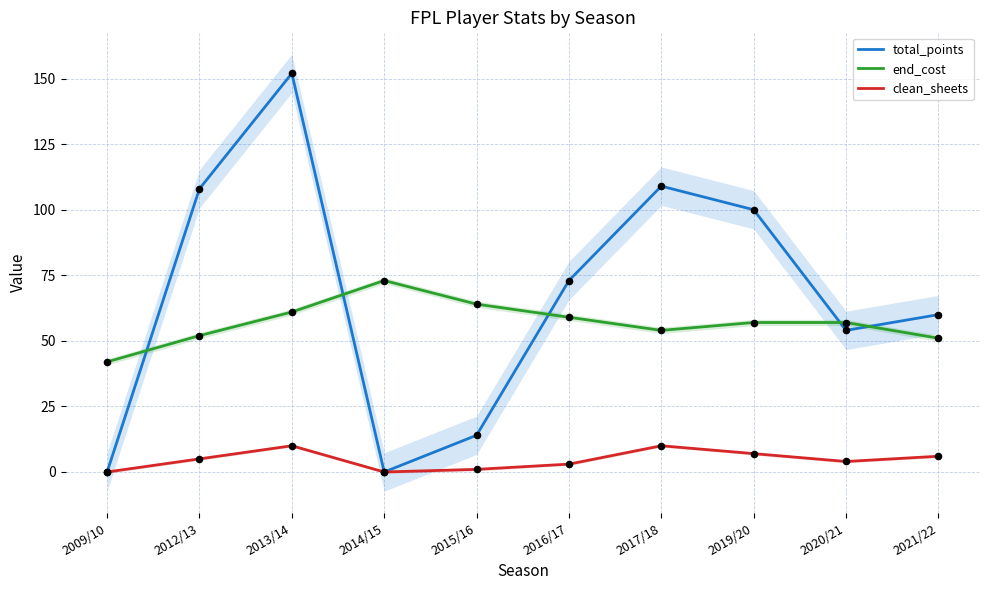

Which series contains the lowest Y value?

total_points